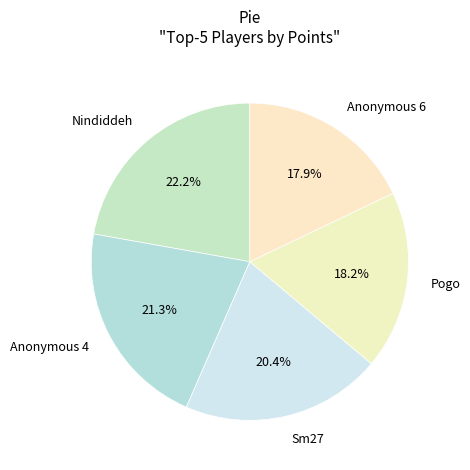

To the nearest percent, what percentage of the pie is Anonymous 6?

18%